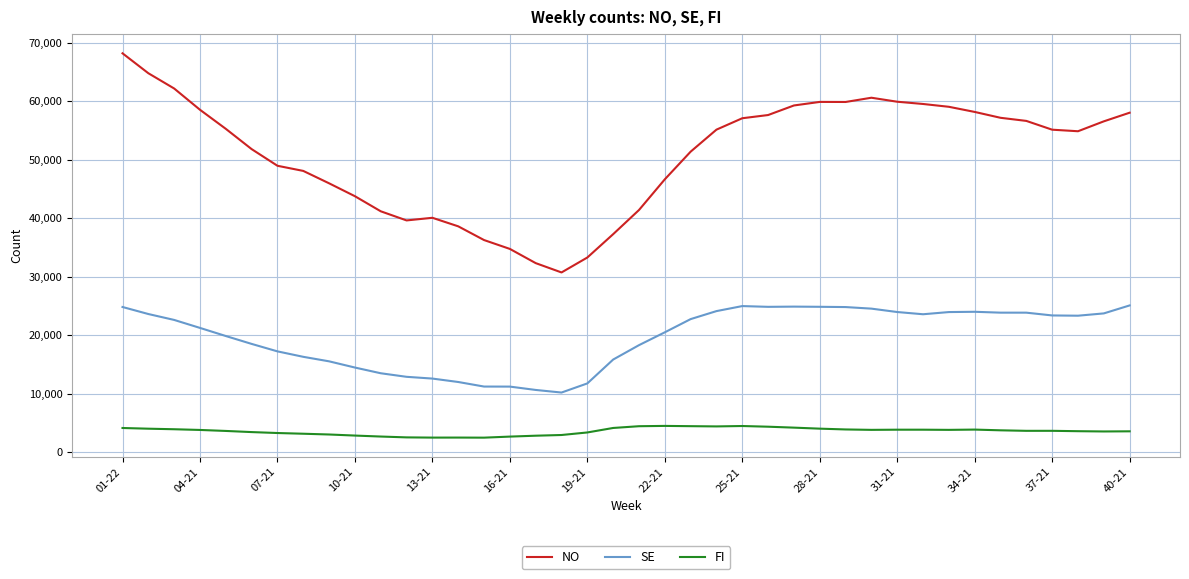

Rank the series by their average value, from highest to lowest.

NO, SE, FI